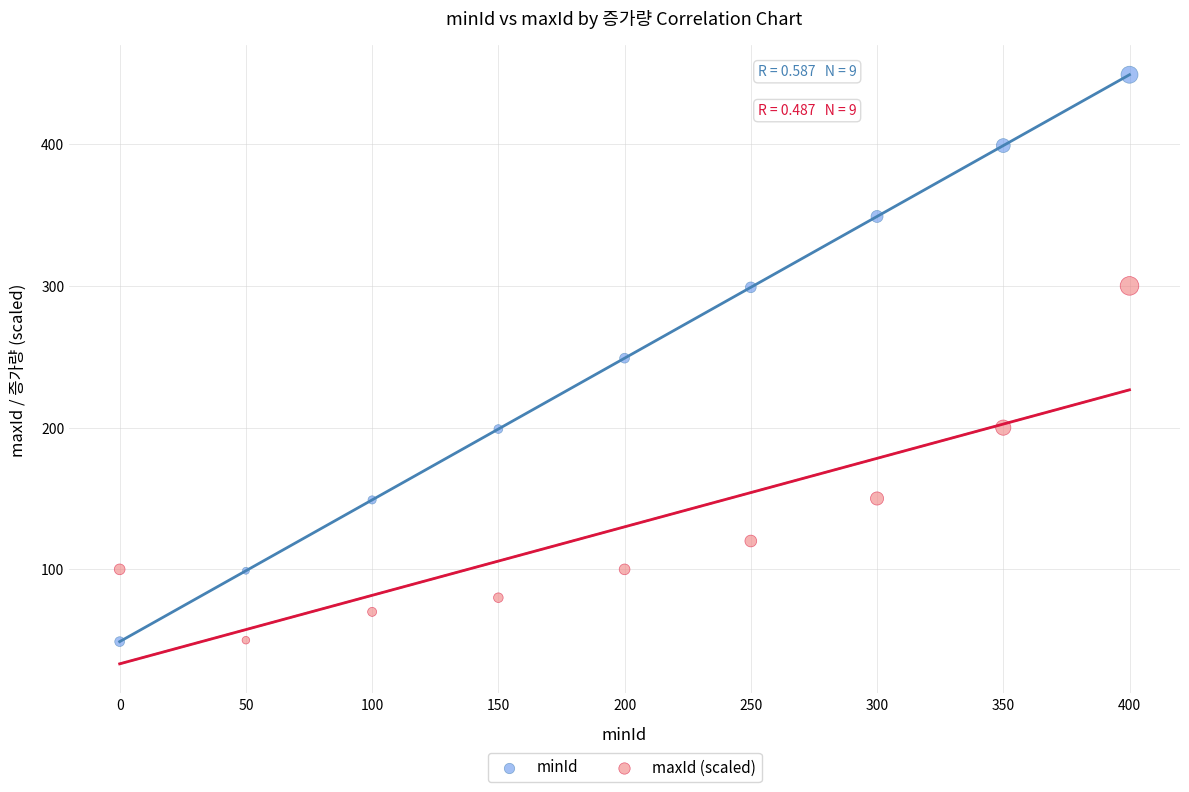

Which series has the largest Y range (max minus min)?

minId